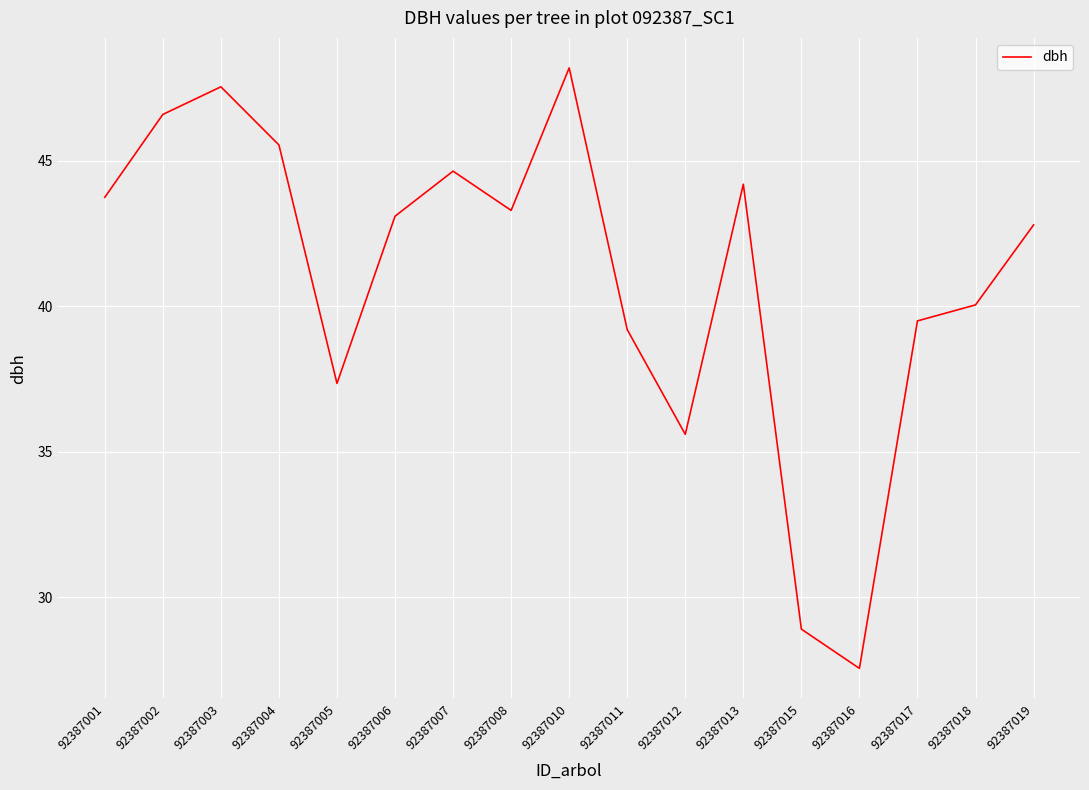

Is it true that the value at 92387008 is 75.0?

False